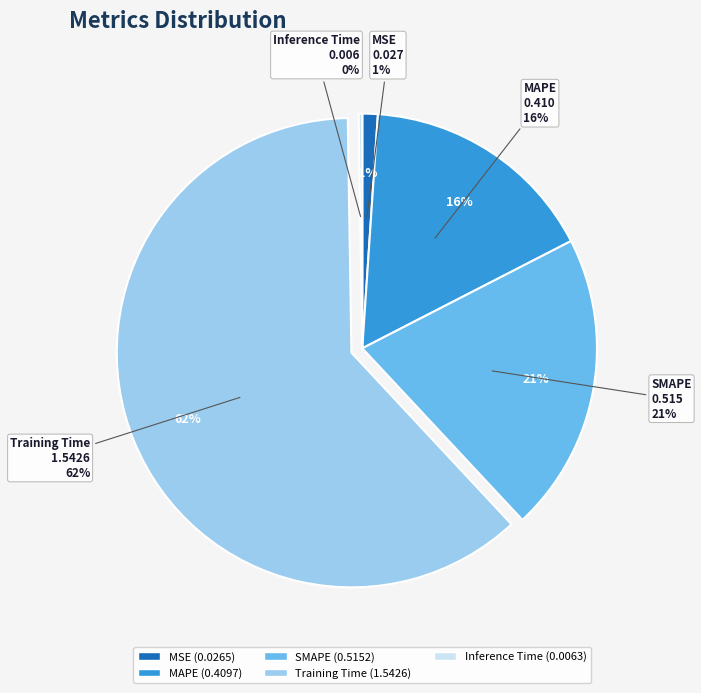

Between MAPE and Inference Time, which is larger?

MAPE